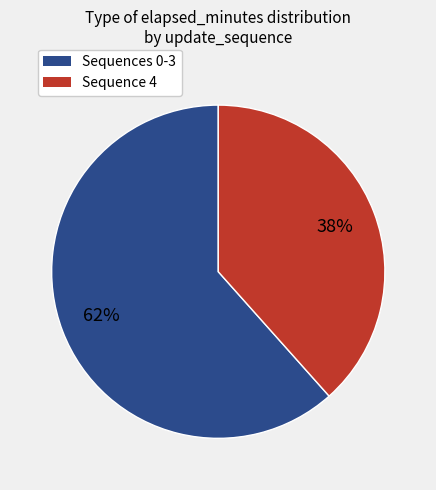

Does any single category account for the majority?

Yes